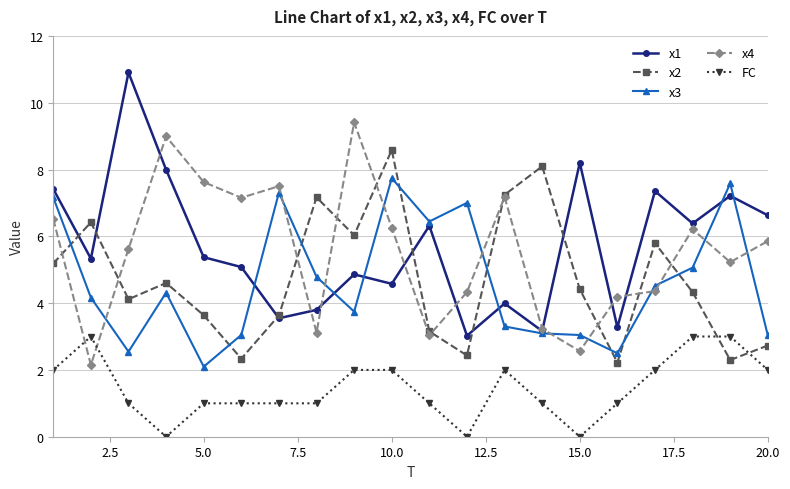

True or false: x2 and x3 intersect in this chart.

True